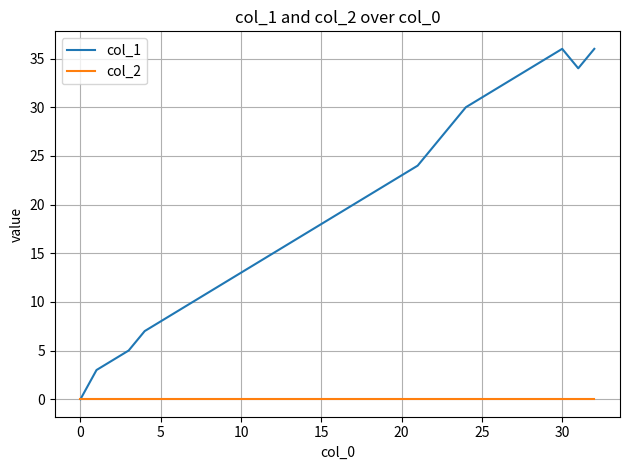

Which series has the widest spread of values?

col_1